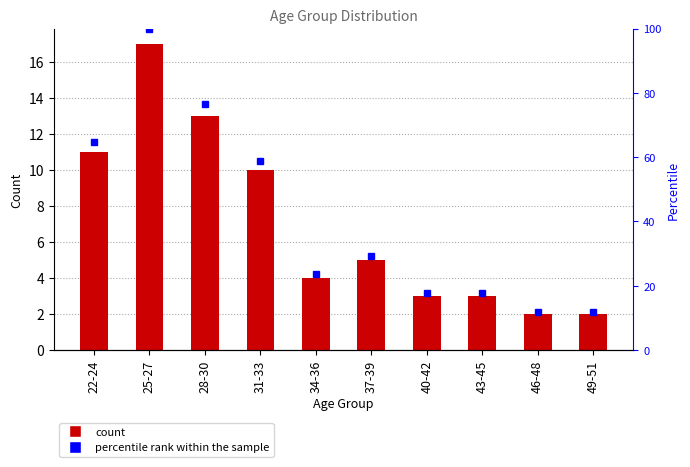

At which category is the sum across all series the highest?

25-27